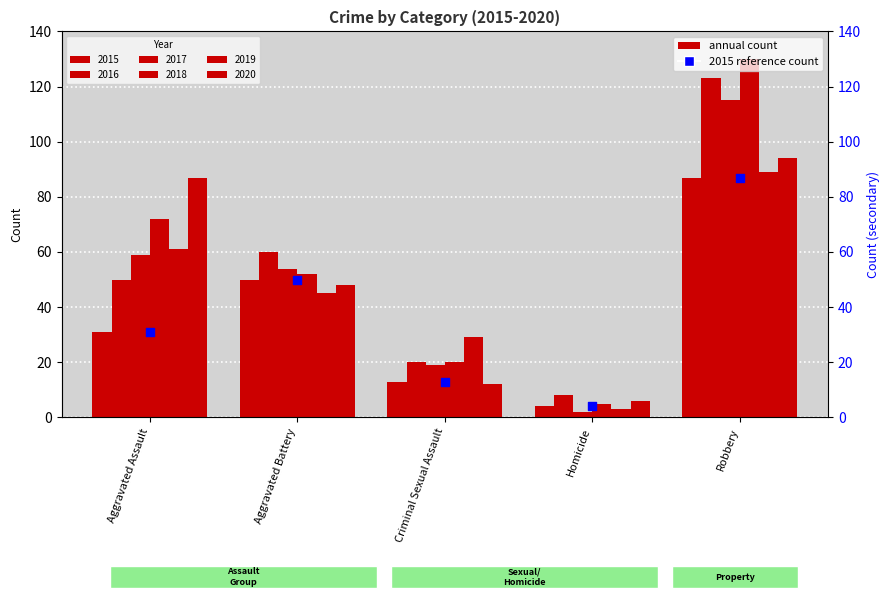

Approximately how many times larger is the value at Criminal Sexual Assault compared to Homicide?

3.2